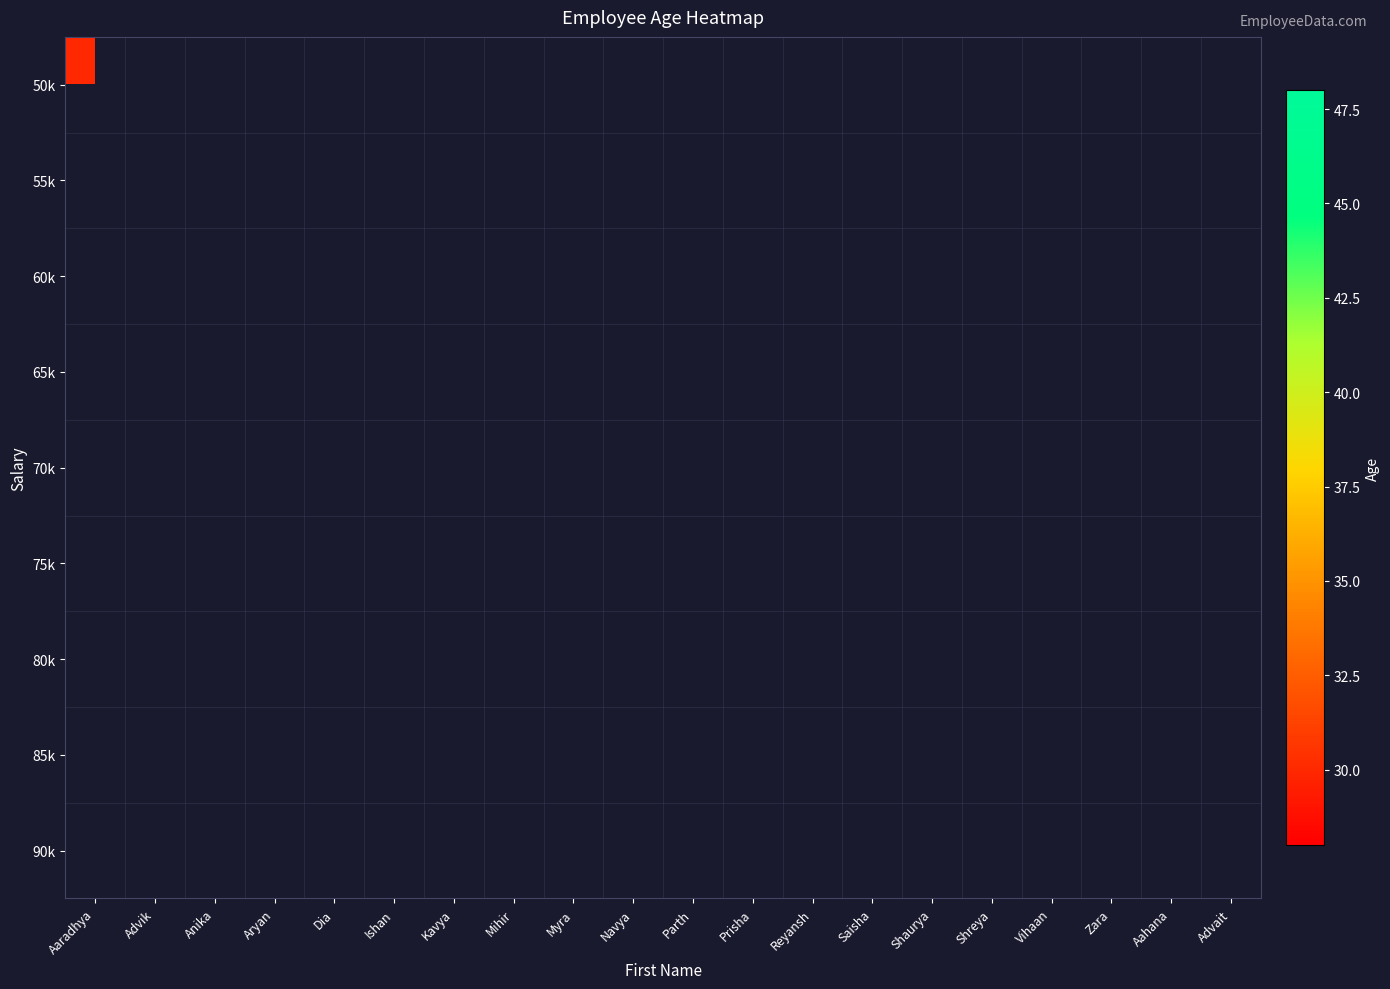

Between Vihaan and Aryan, which is larger?

Aryan